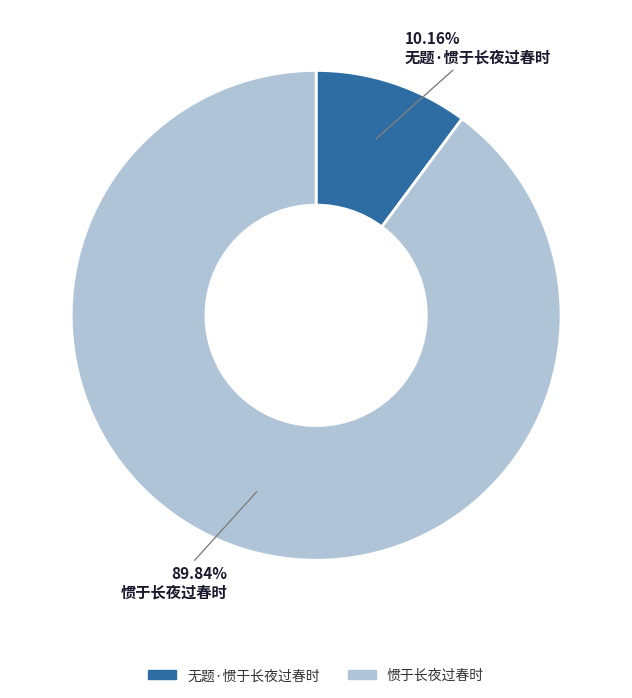

What percentage is NOT represented by 无题·惯于长夜过春时?

89.8%